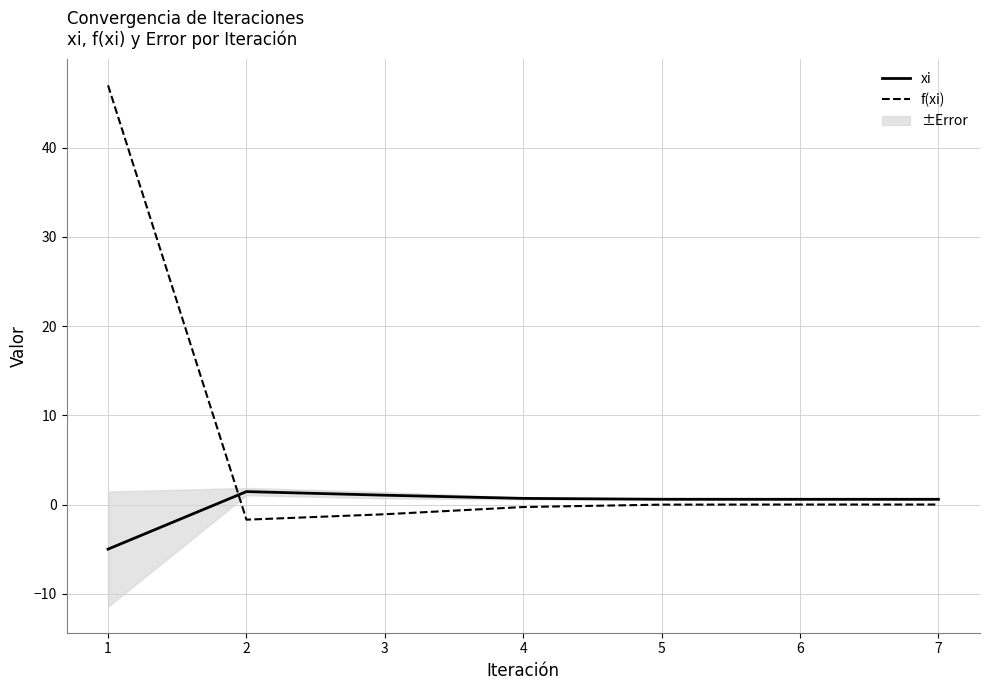

True or false: f(xi) and xi intersect in this chart.

True